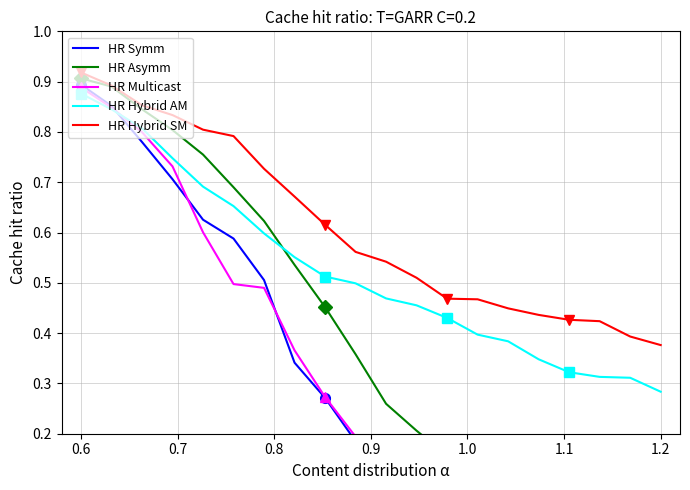

True or false: HR Hybrid SM and HR Hybrid AM cross at least once.

False